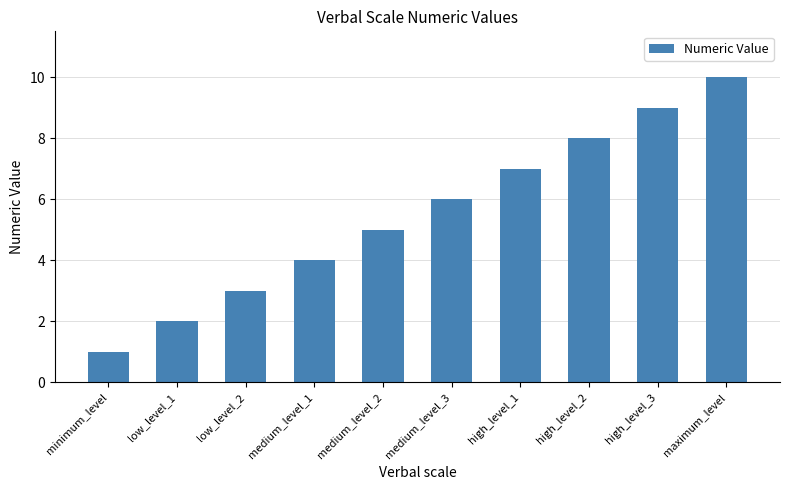

How many categories are shown in the chart?

10